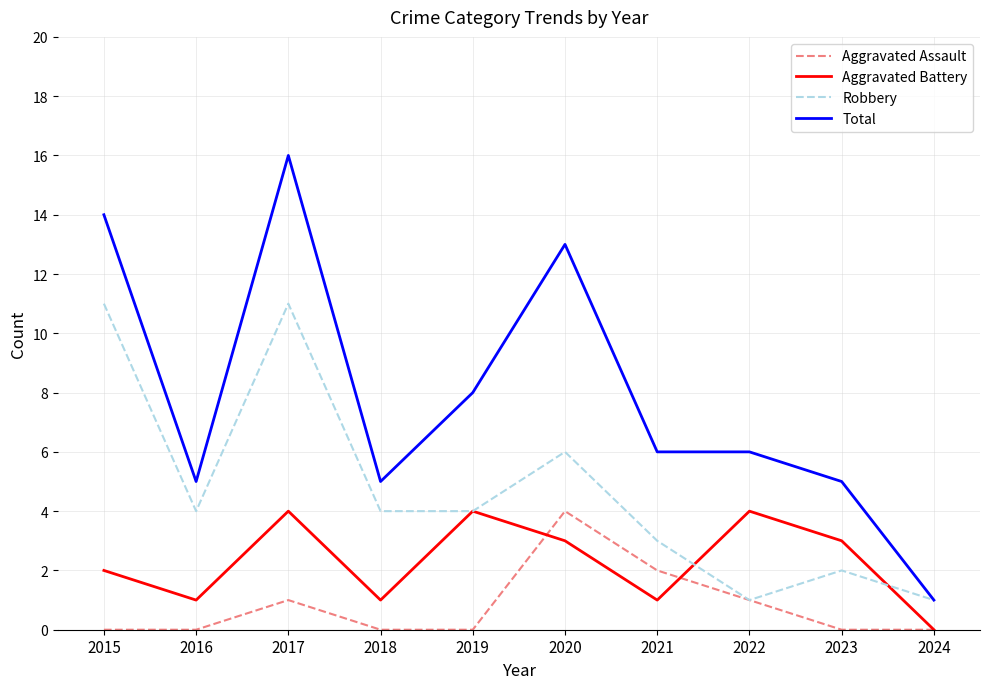

At 2015, list the series in order from smallest to largest.

Aggravated Assault, Aggravated Battery, Robbery, Total